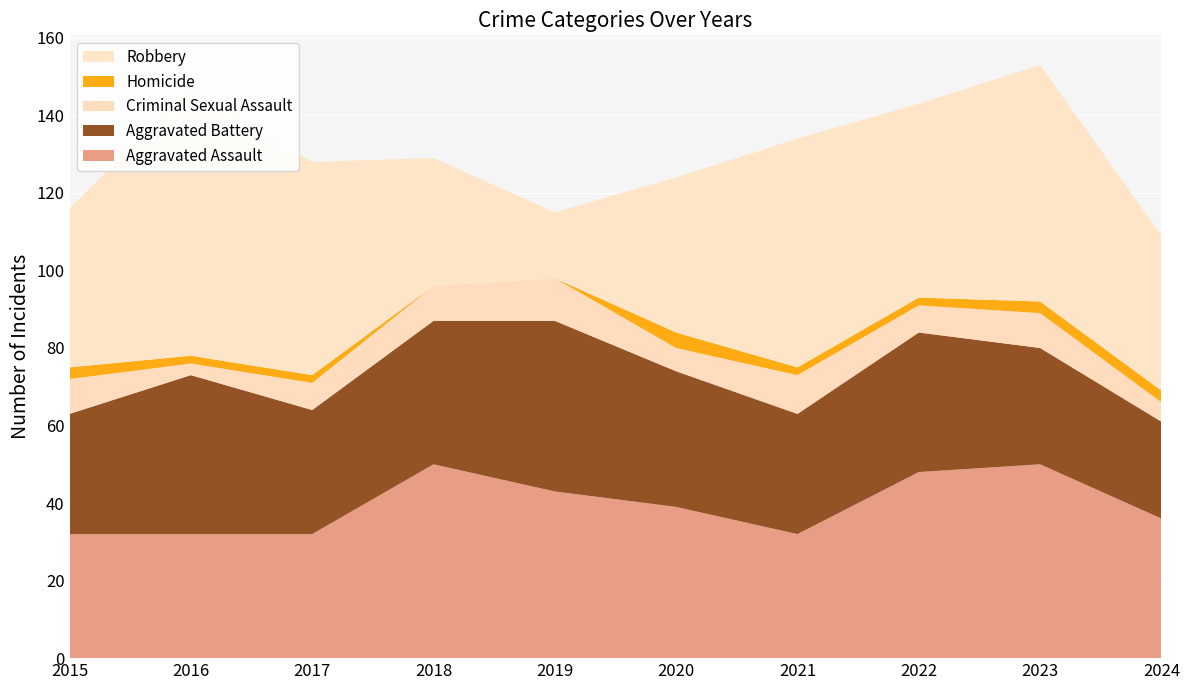

Reading right to left, extract all data points from this chart.

Aggravated Assault: 2024=36	2023=50	2022=48	2021=32	2020=39	2019=43	2018=50	2017=32	2016=32	2015=32
Aggravated Battery: 2024=25	2023=30	2022=36	2021=31	2020=35	2019=44	2018=37	2017=32	2016=41	2015=31
Criminal Sexual Assault: 2024=5	2023=9	2022=7	2021=10	2020=6	2019=11	2018=9	2017=7	2016=3	2015=9
Homicide: 2024=3	2023=3	2022=2	2021=2	2020=4	2019=0	2018=0	2017=2	2016=2	2015=3
Robbery: 2024=40	2023=61	2022=50	2021=59	2020=40	2019=17	2018=33	2017=55	2016=69	2015=41